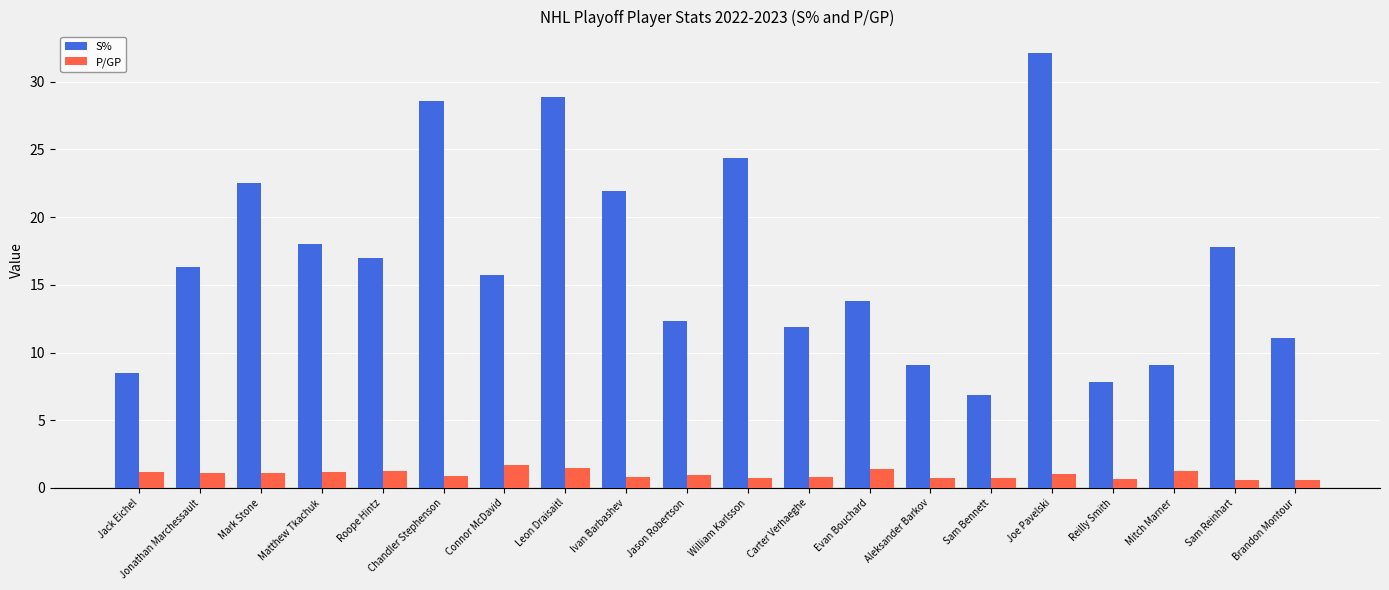

At how many categories does at least one series exceed 5?

20